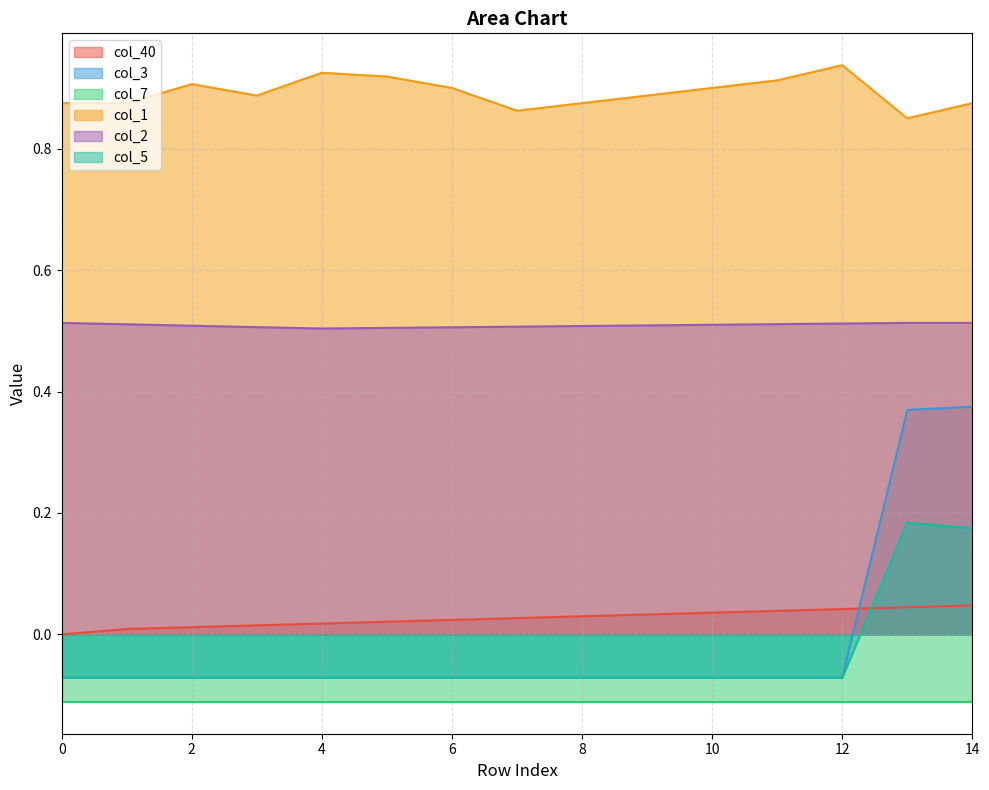

What is the difference between the maximum and minimum values in the col_1 series?

0.1